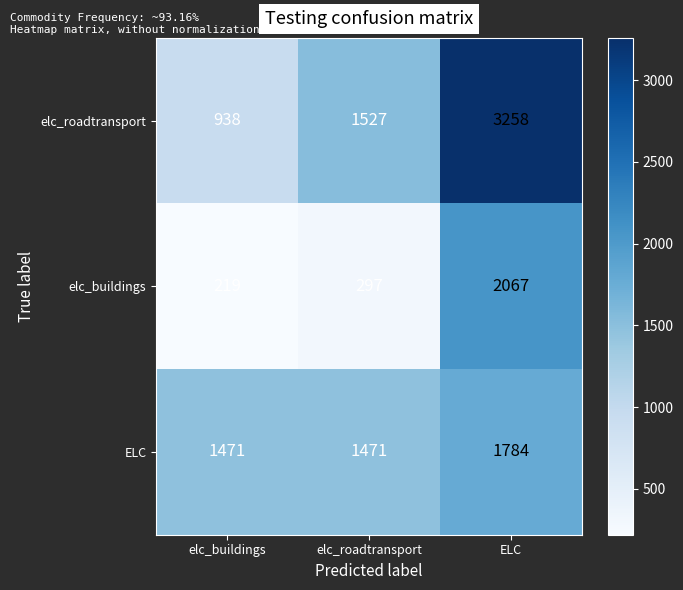

List the series in order of their overall mean, highest first.

elc_roadtransport, ELC, elc_buildings